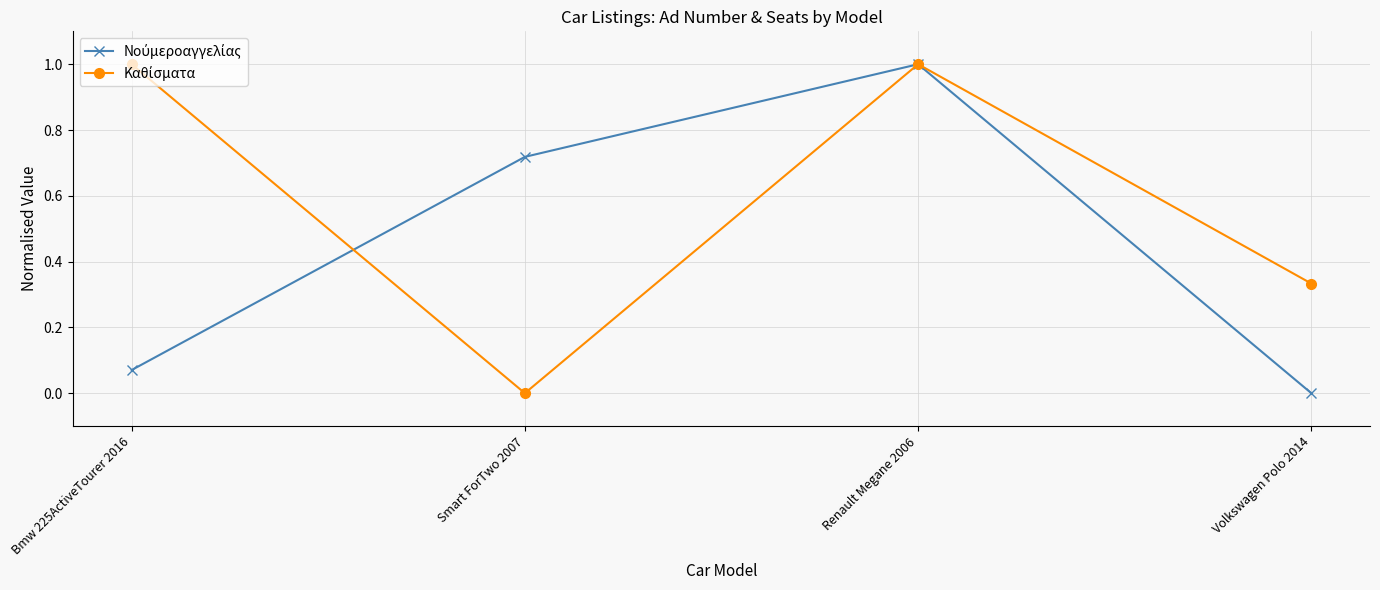

What position from the left is Smart ForTwo 2007?

2